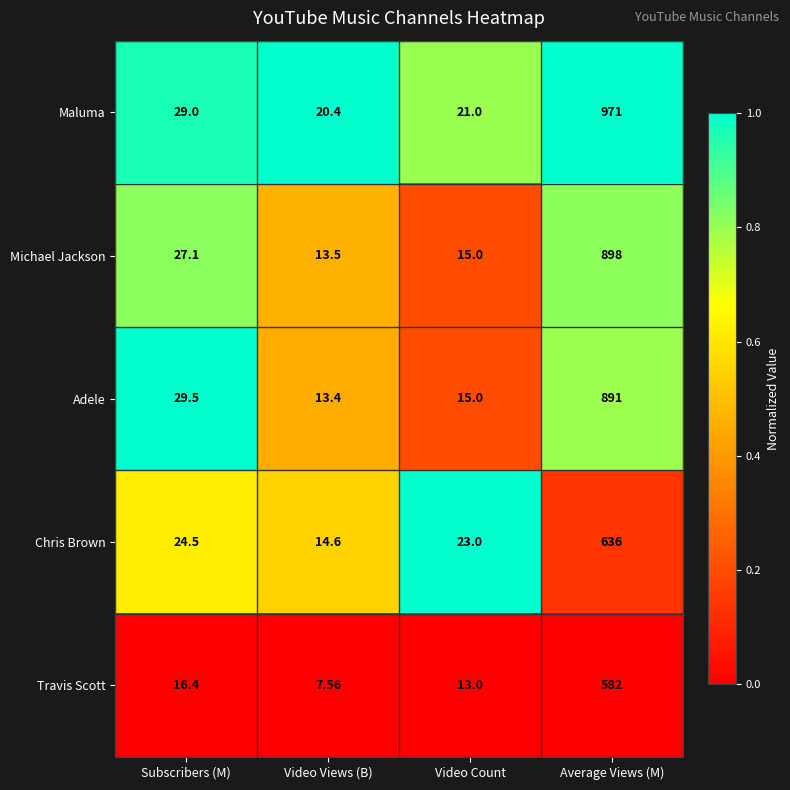

At which label is Adele closest to 452?

Subscribers (M)